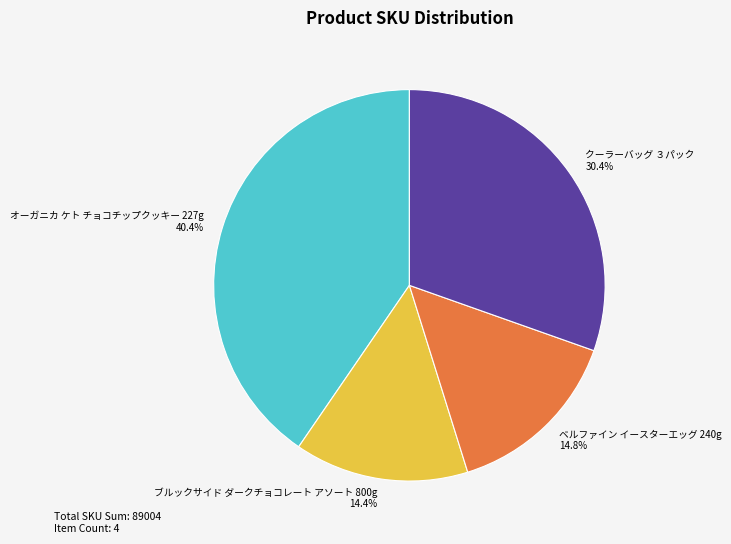

Do ブルックサイド ダークチョコレート アソート 800g and クーラーバッグ ３パック together represent more than half of the pie?

No